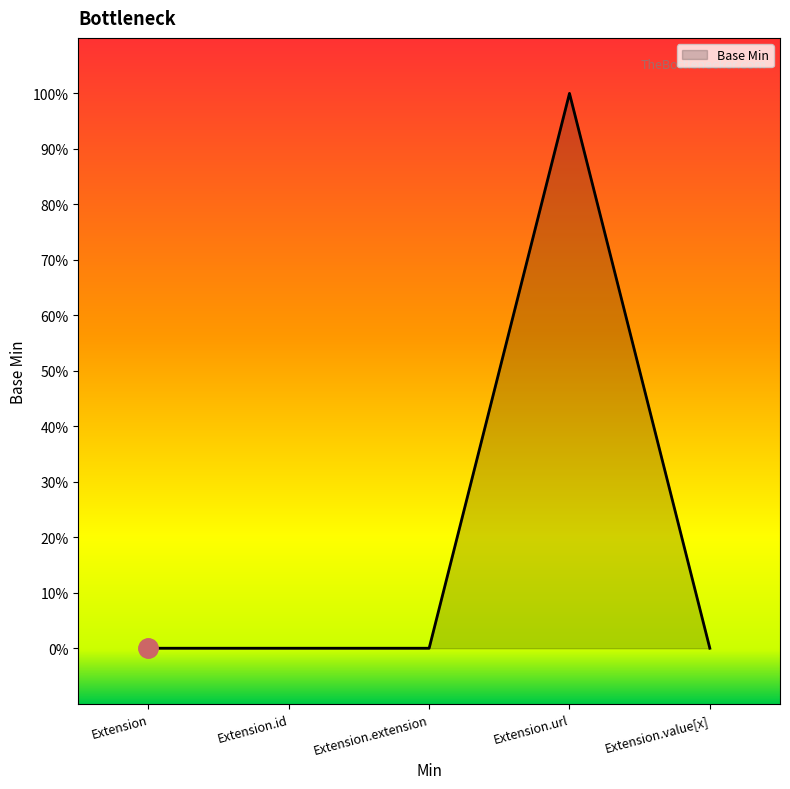

The chart shows a value of 1 at Extension.extension. True or false?

False